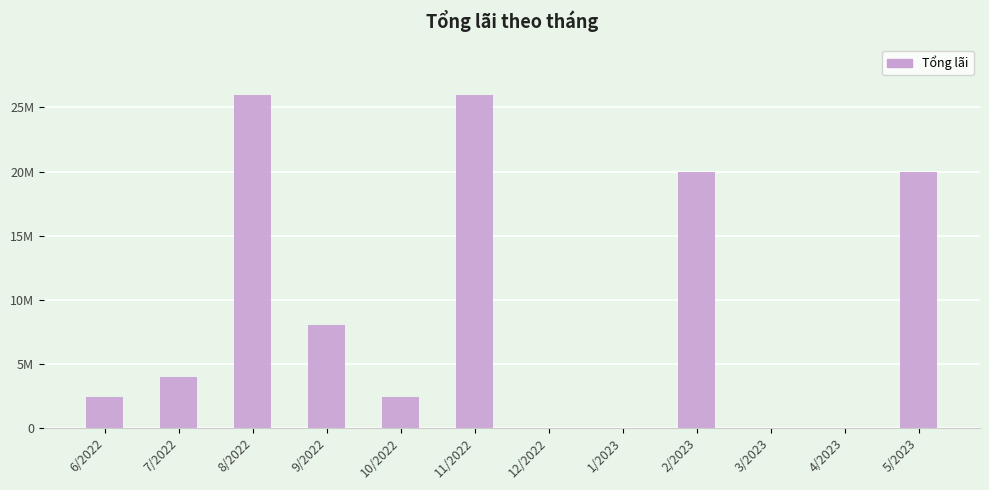

Reading left to right, list all the values displayed in this chart.

2400000	4000000	26000000	8000000	2400000	26000000	0	0	20000000	0	0	20000000